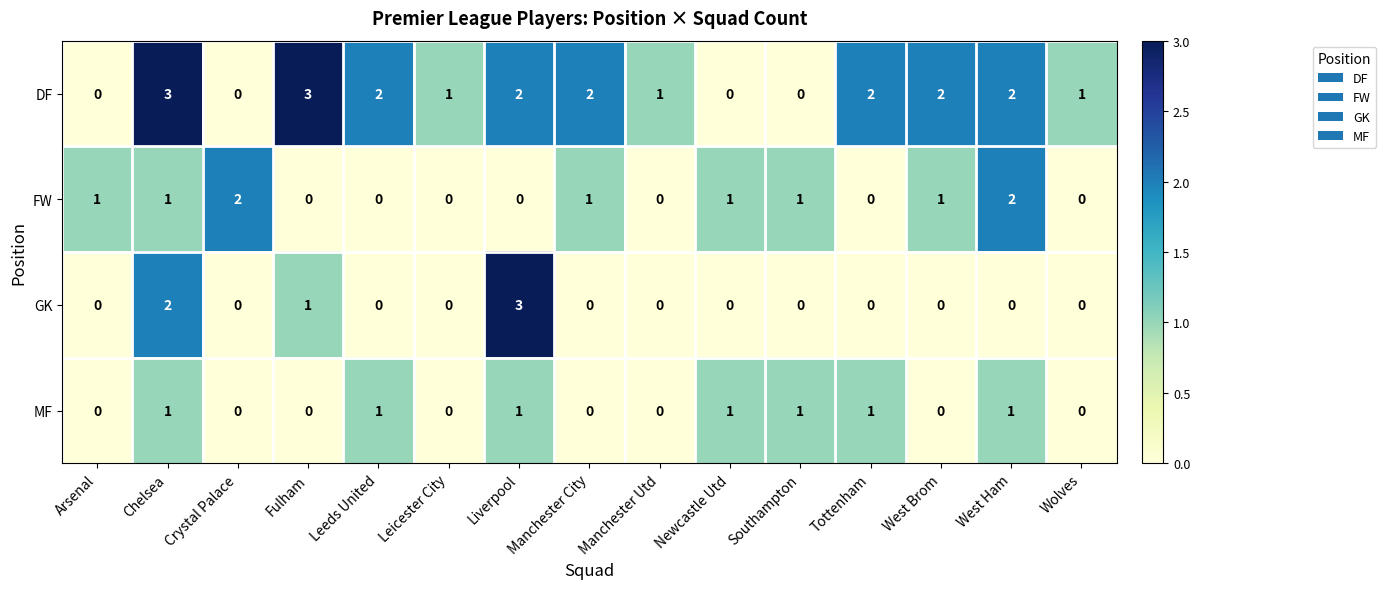

Which category has the highest value in the GK series?

Liverpool